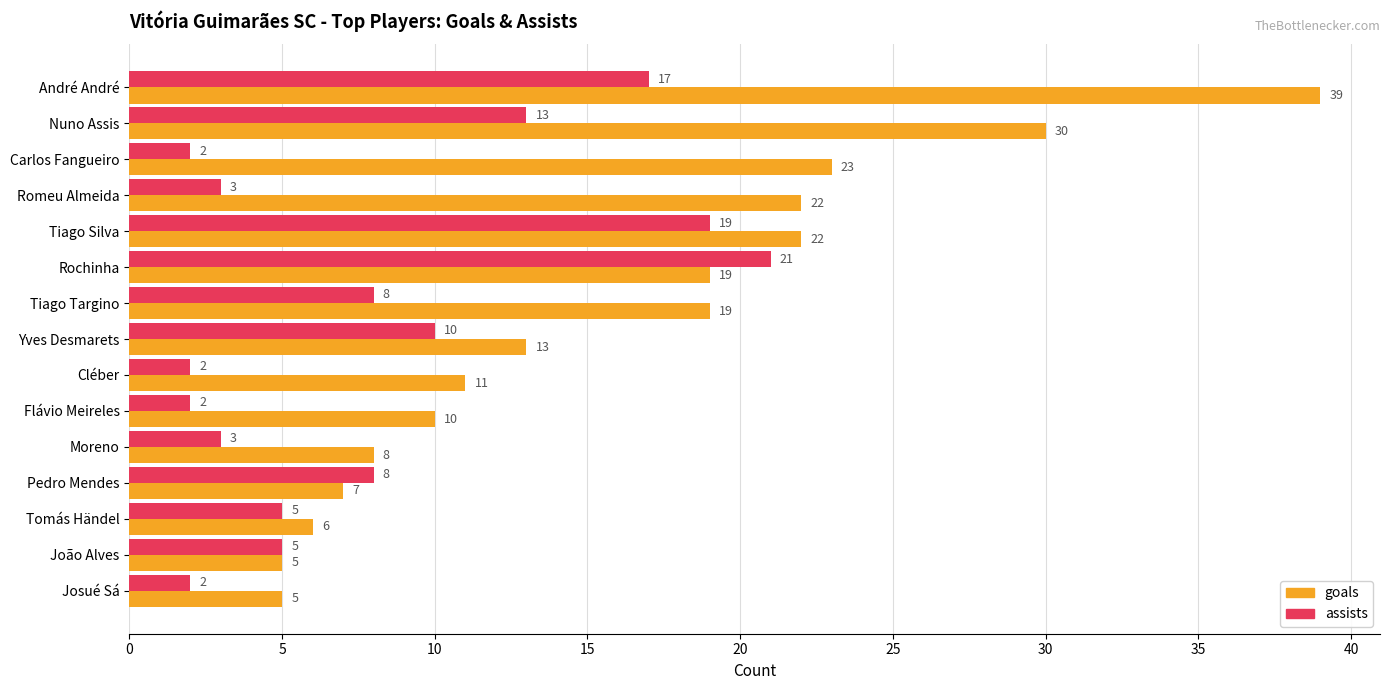

Which series has the largest range (max minus min)?

goals